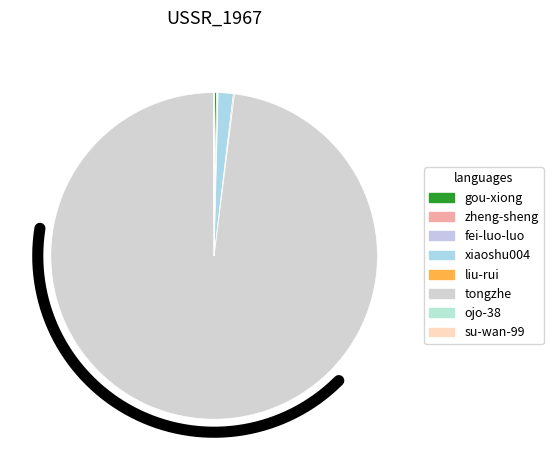

Which slice represents more than half of the pie?

tongzhe